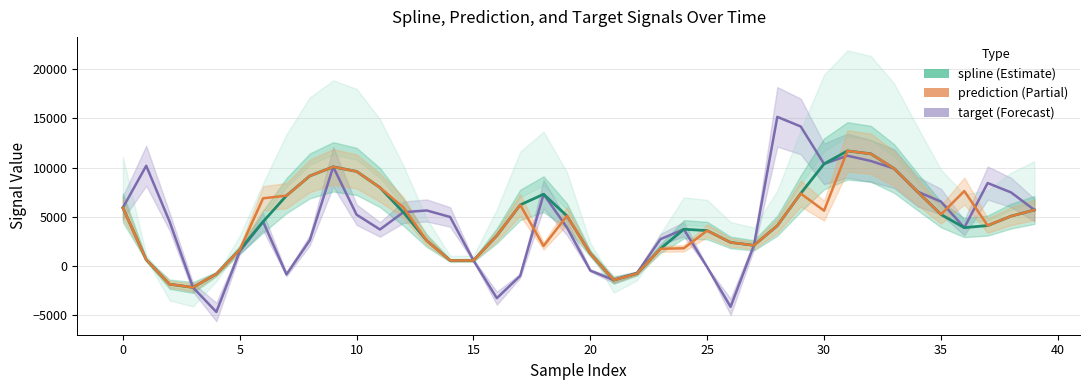

At how many categories does at least one series exceed 2839?

30